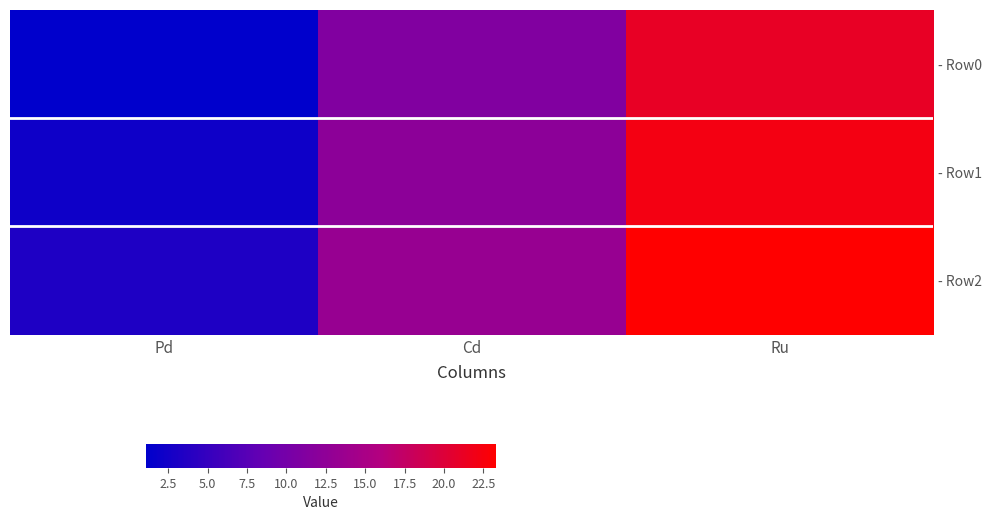

Which series has the largest total across all categories?

- Row2